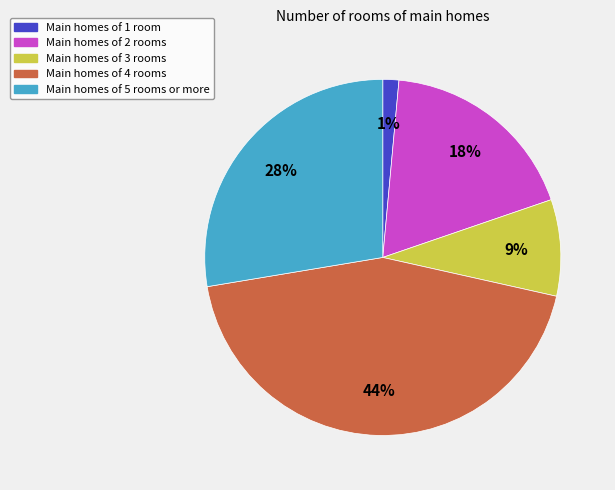

Does any single category account for the majority?

No